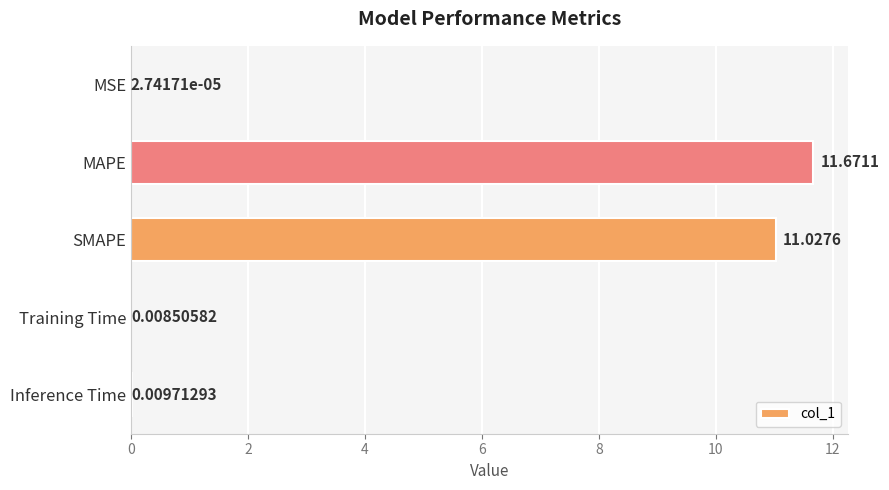

At which label is the value closest to 5?

Inference Time